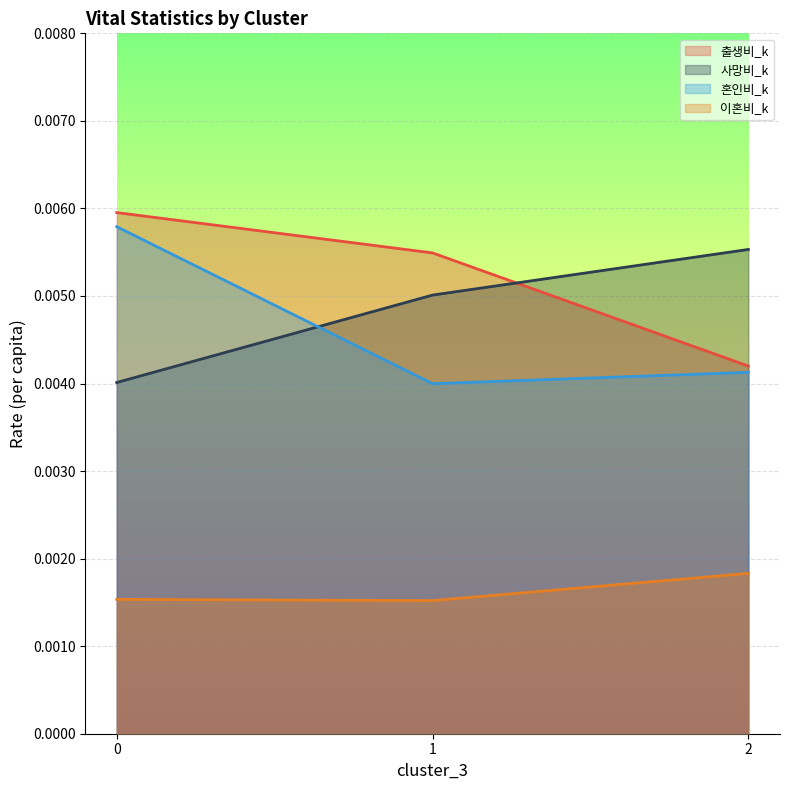

Which has a higher value, 1 or 2?

1